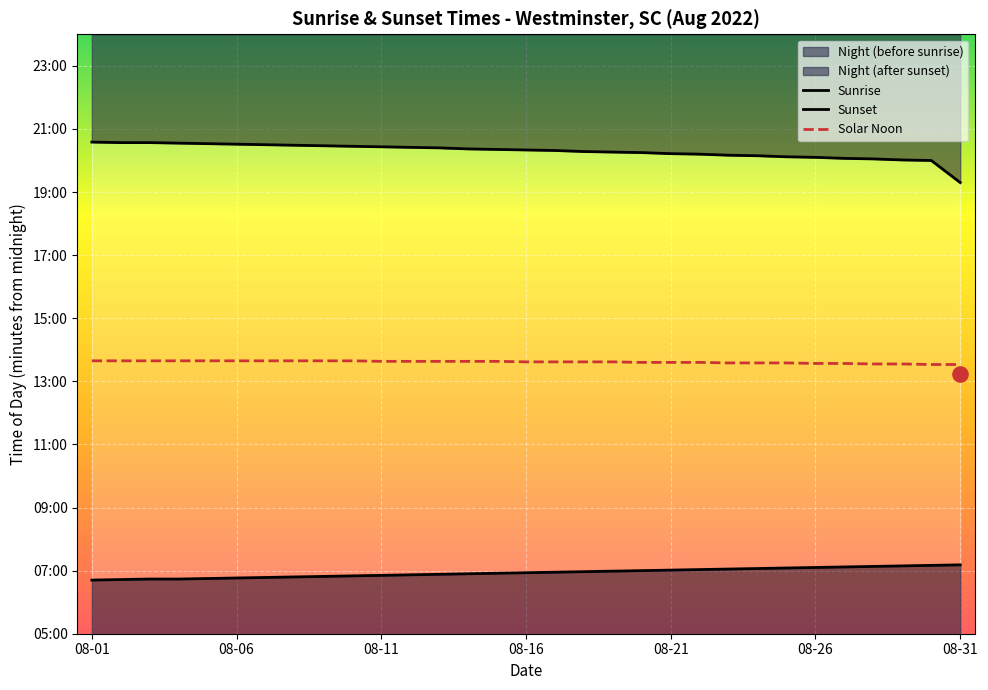

What are all the series names shown in the legend?

Sunrise, Sunset, Solar Noon